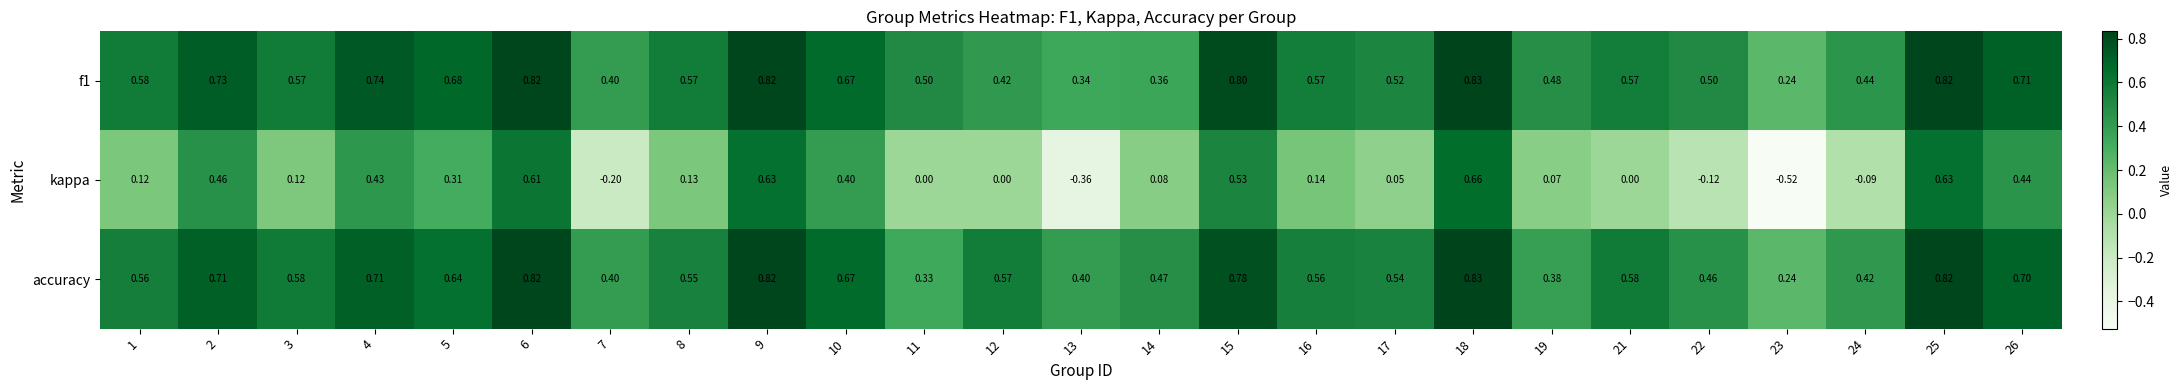

Which series has the widest spread of values?

kappa